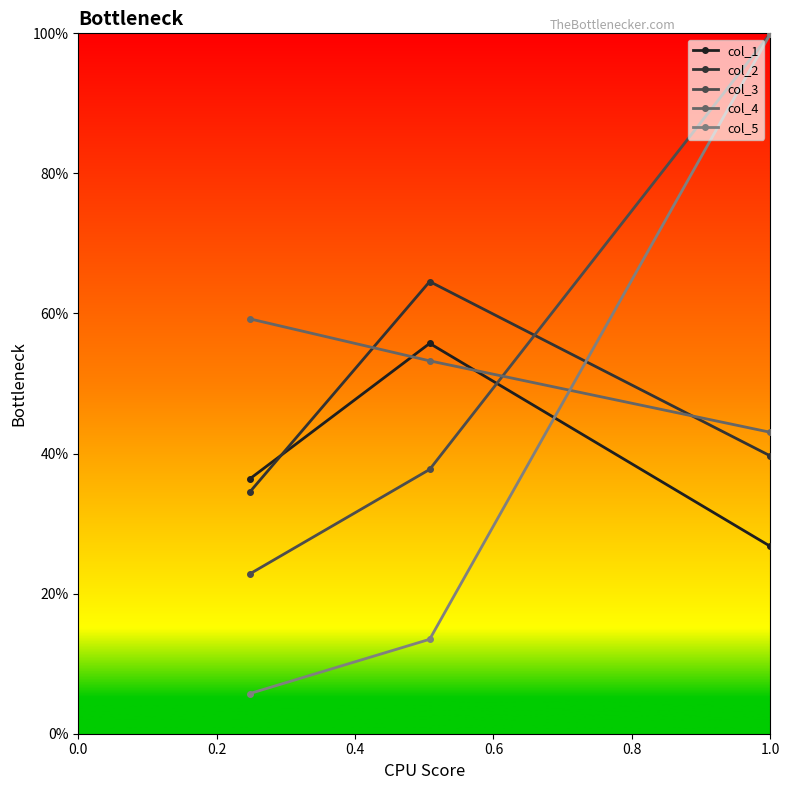

Is this an area chart (filled region under the line)?

No